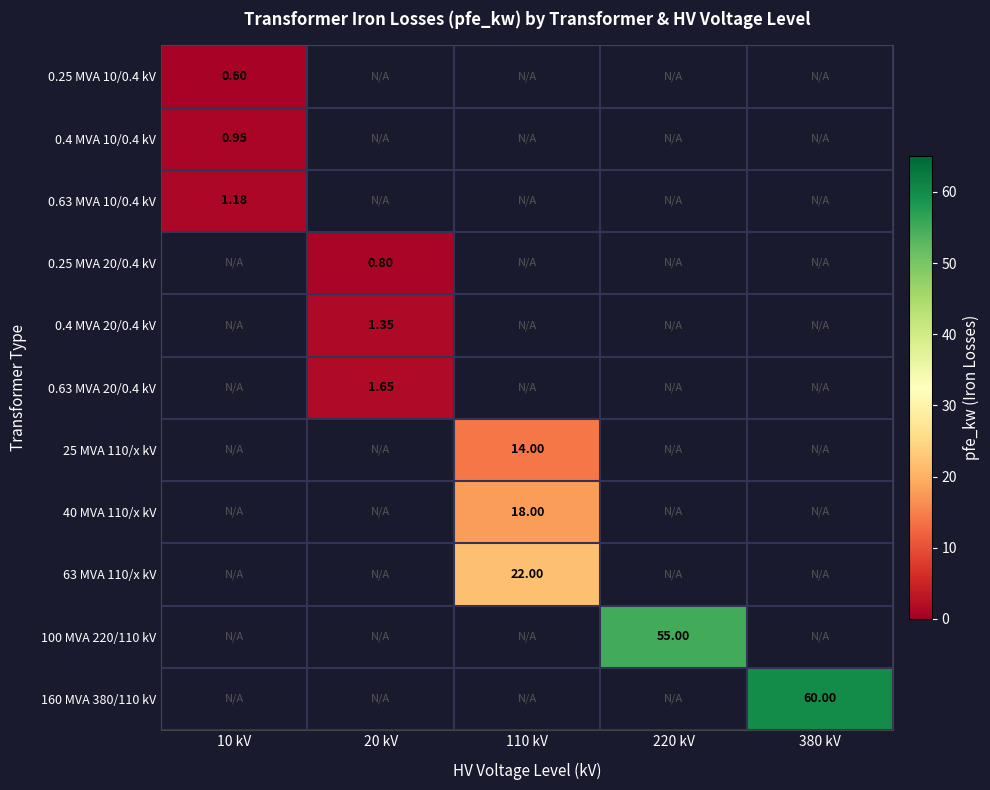

Count the number of data series in this chart.

11